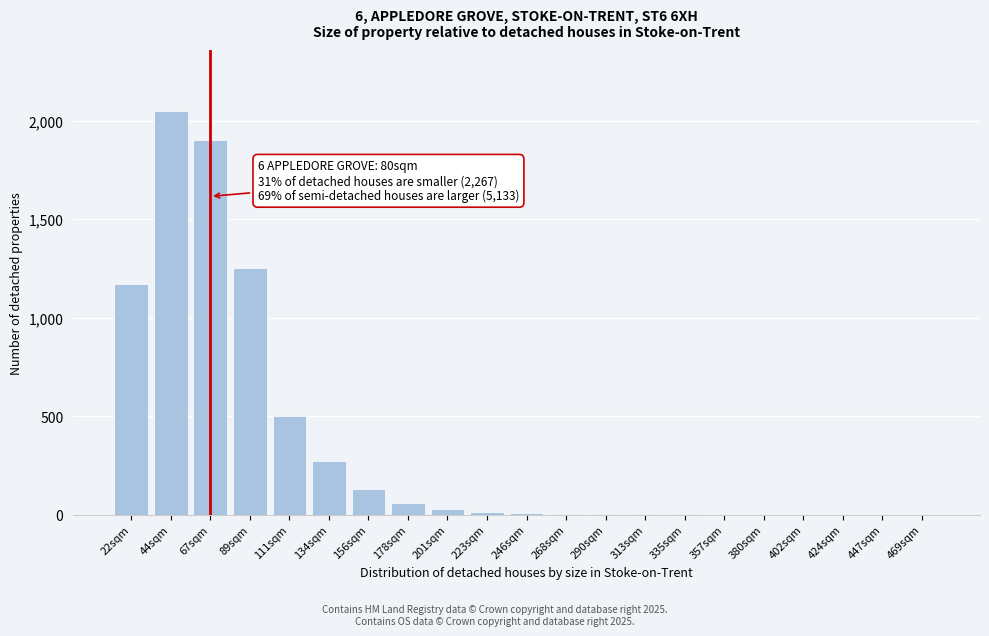

Approximately how many times larger is the value at 22sqm compared to 134sqm?

4.3